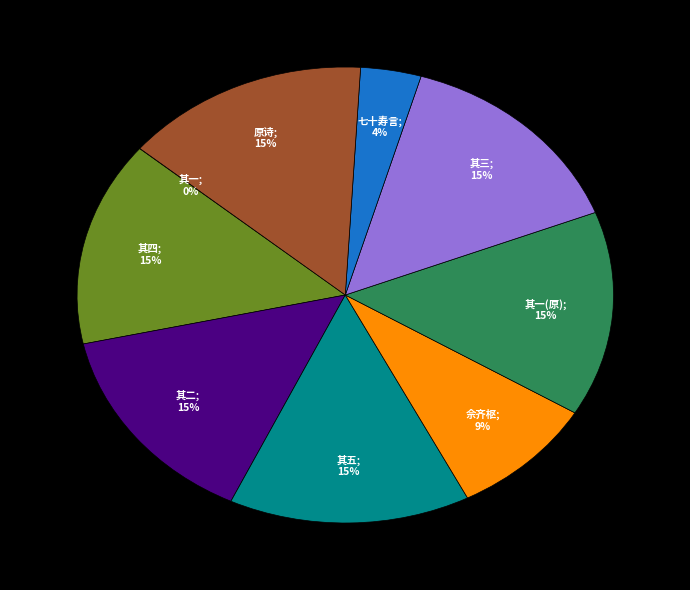

Is there any slice that represents more than half of the pie?

No